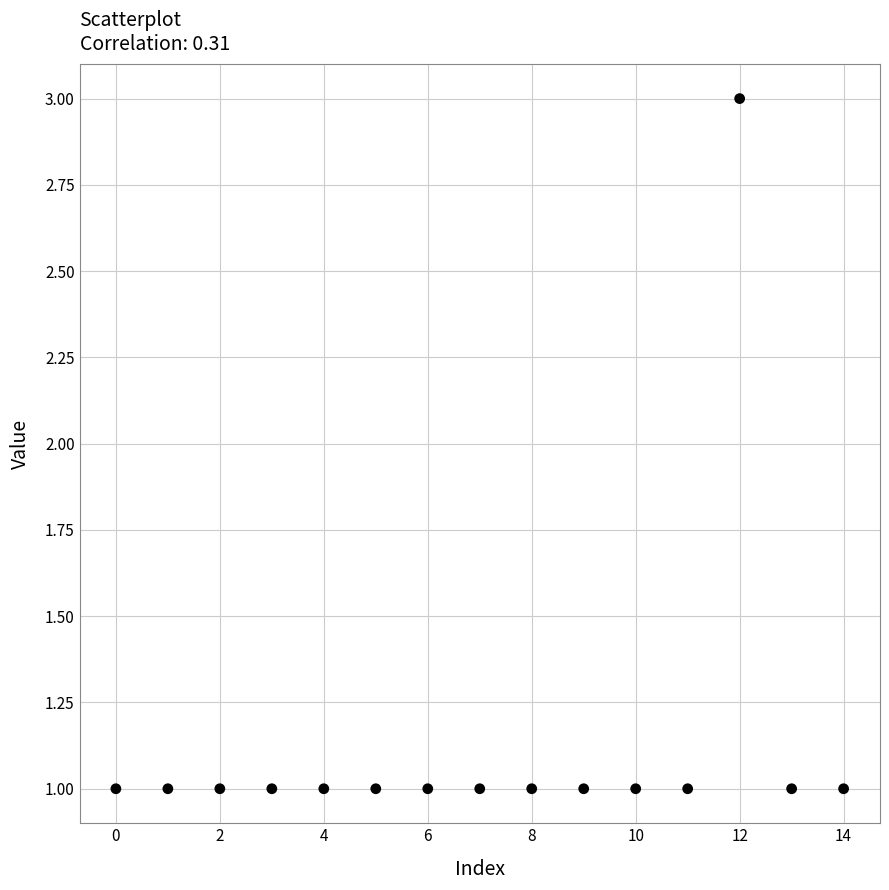

How many data points are displayed?

15